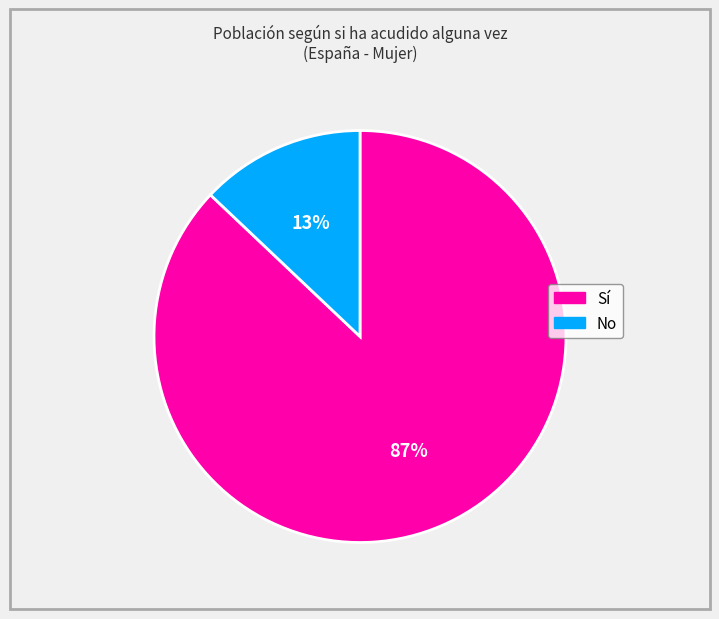

What is the smallest slice in the pie chart?

No